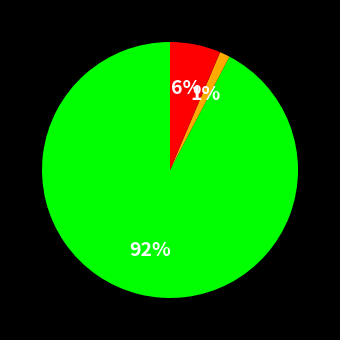

Count the number of slices in the pie.

3